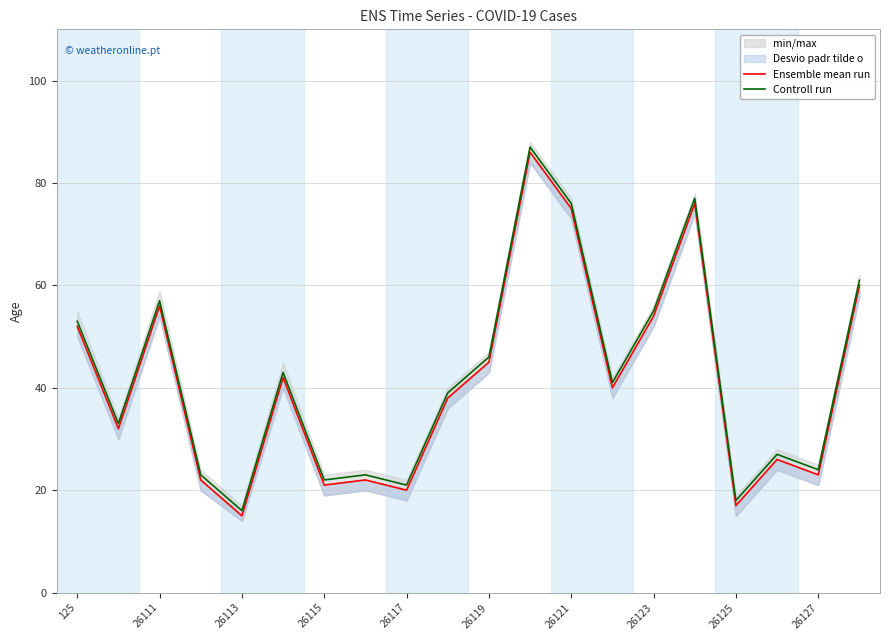

At which label does Ensemble mean run first exceed 40?

125